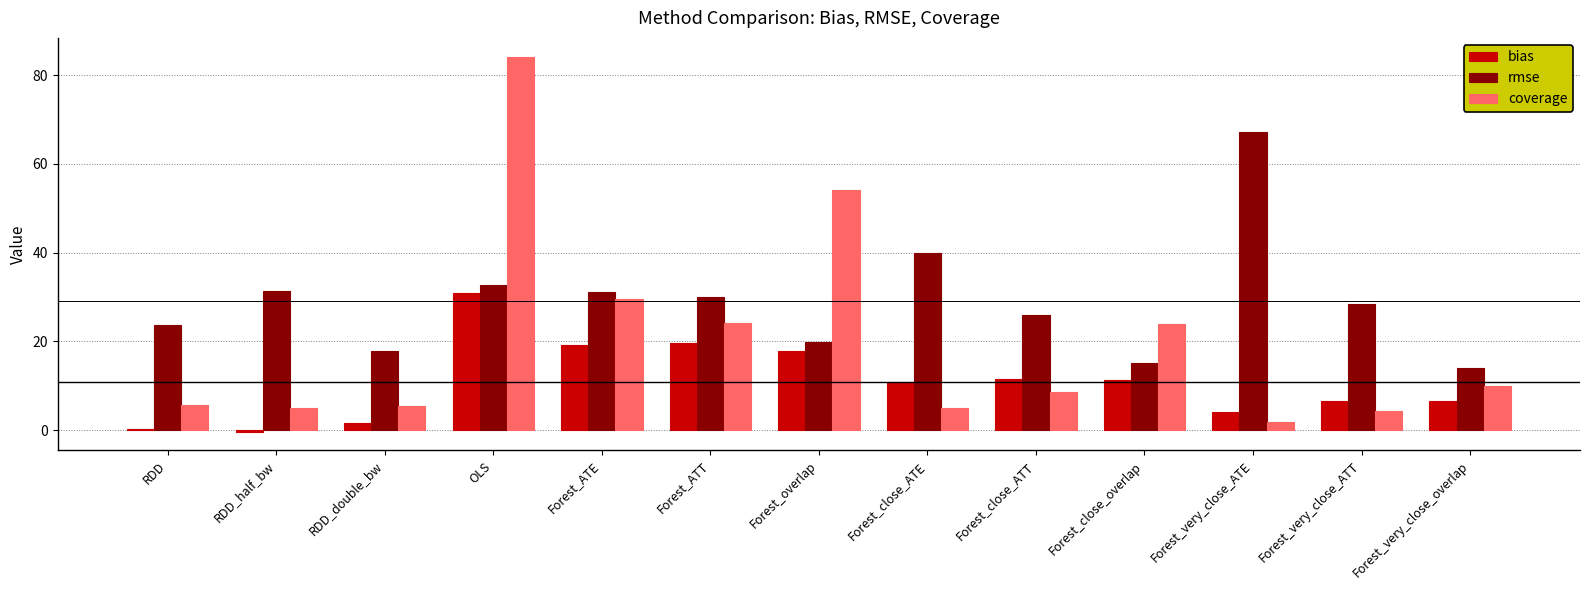

At which category does the chart reach its peak across all series?

OLS